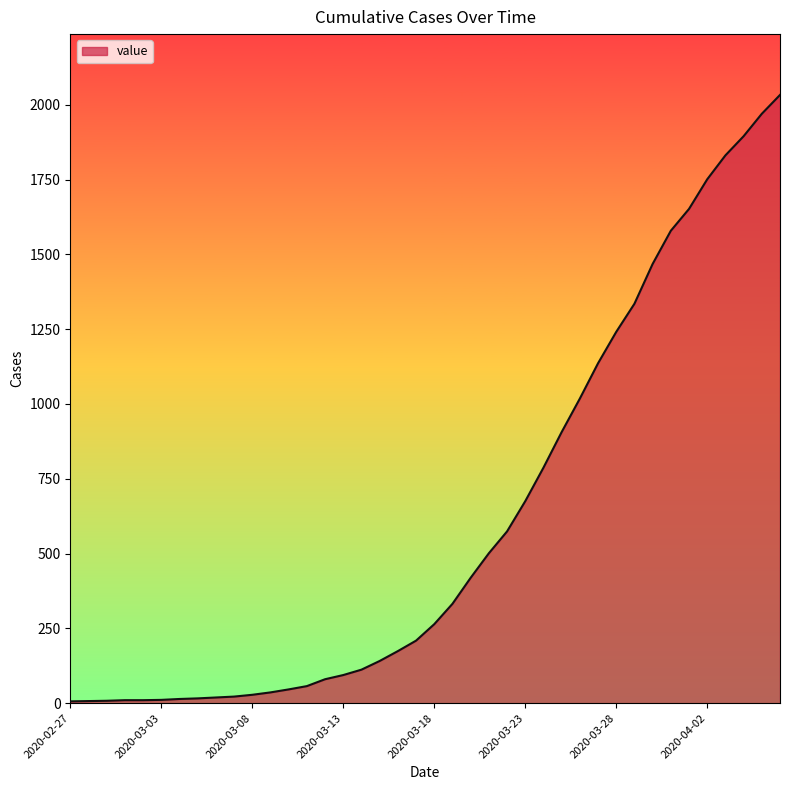

What is the minimum value shown in the chart?

6